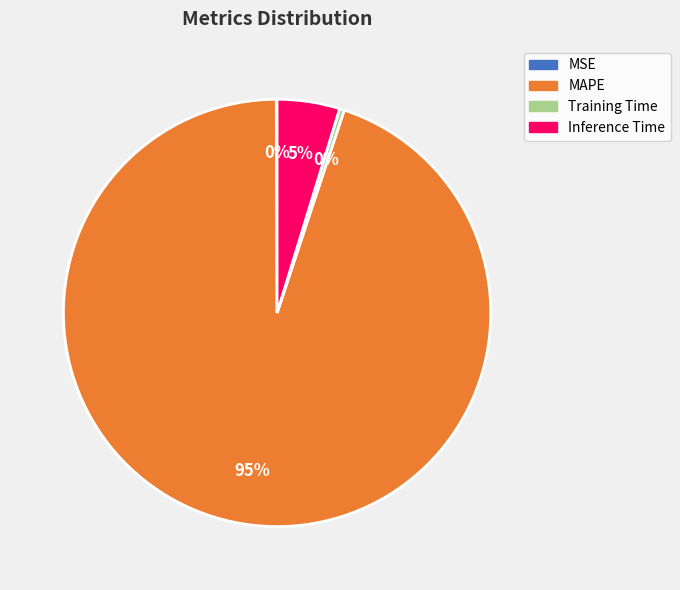

Is MAPE the majority of the pie?

Yes